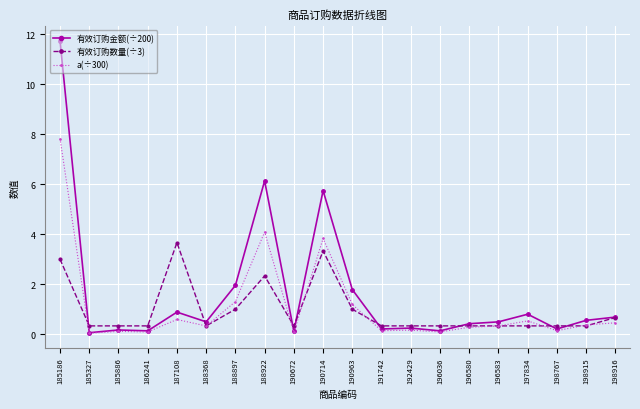

What value does the 有效订购金额(÷200) series have at 188368?

0.5